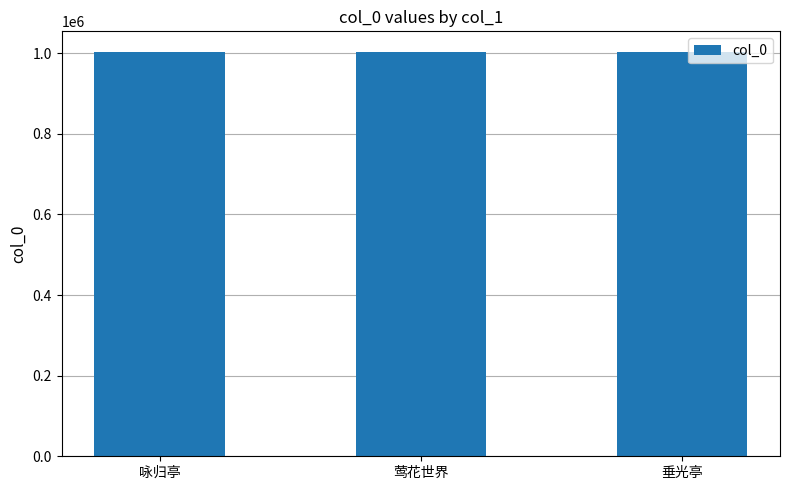

True or false: the data shows 1004090 at 莺花世界.

True